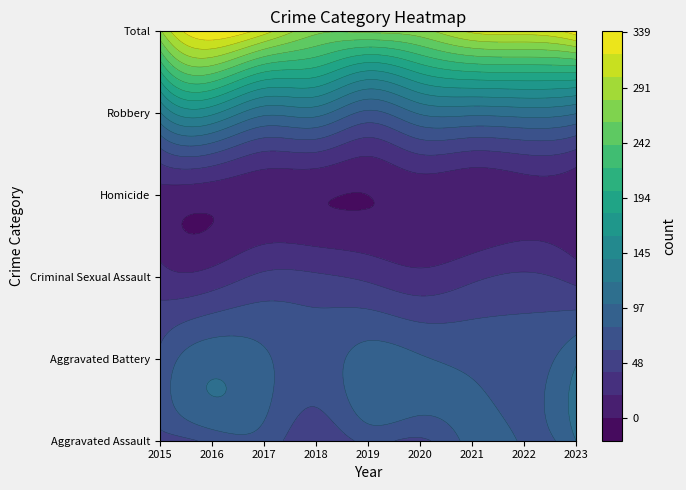

At 2020, list the series in order from smallest to largest.

Homicide, Criminal Sexual Assault, Aggravated Assault, Aggravated Battery, Robbery, Total